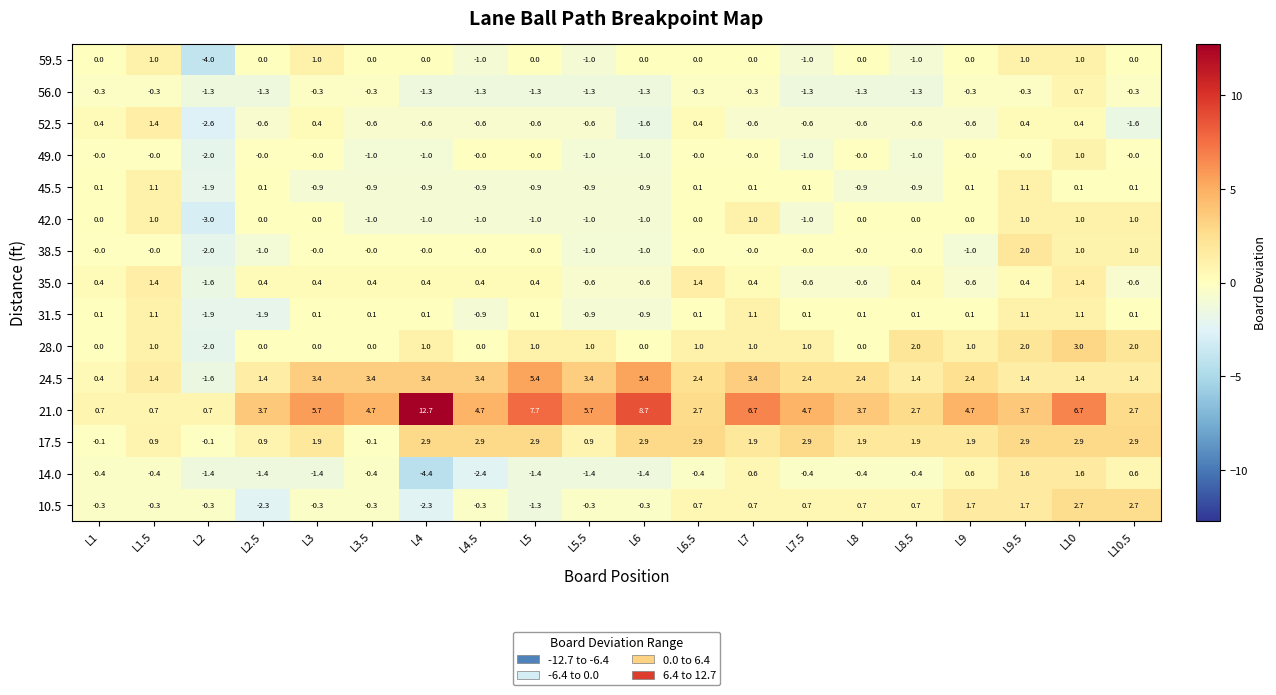

At which label does 56.0 reach its peak?

L10